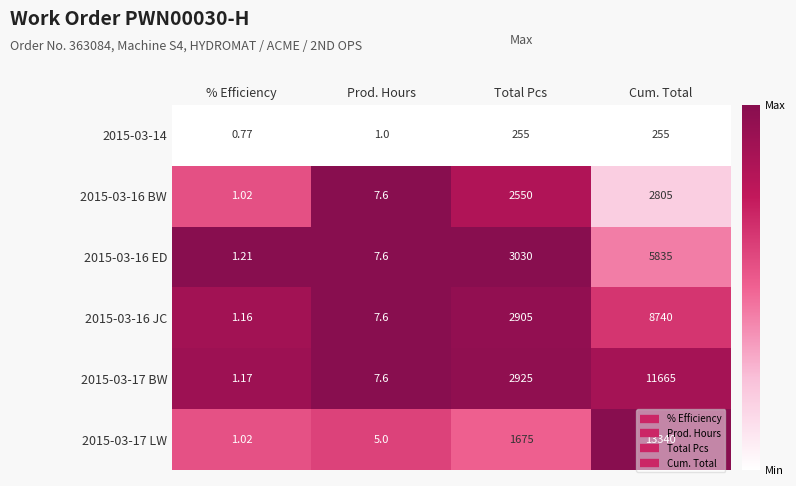

At which label is 2015-03-16 BW closest to 1403?

Total Pcs